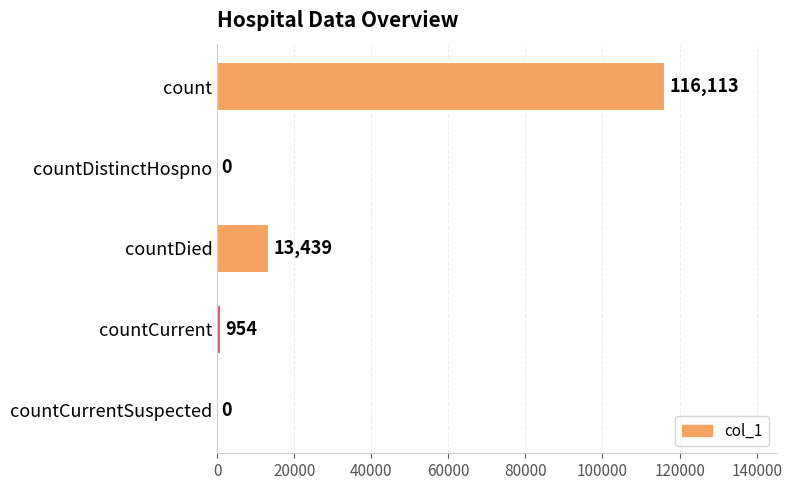

What is the change in value from count to countCurrentSuspected?

-116113